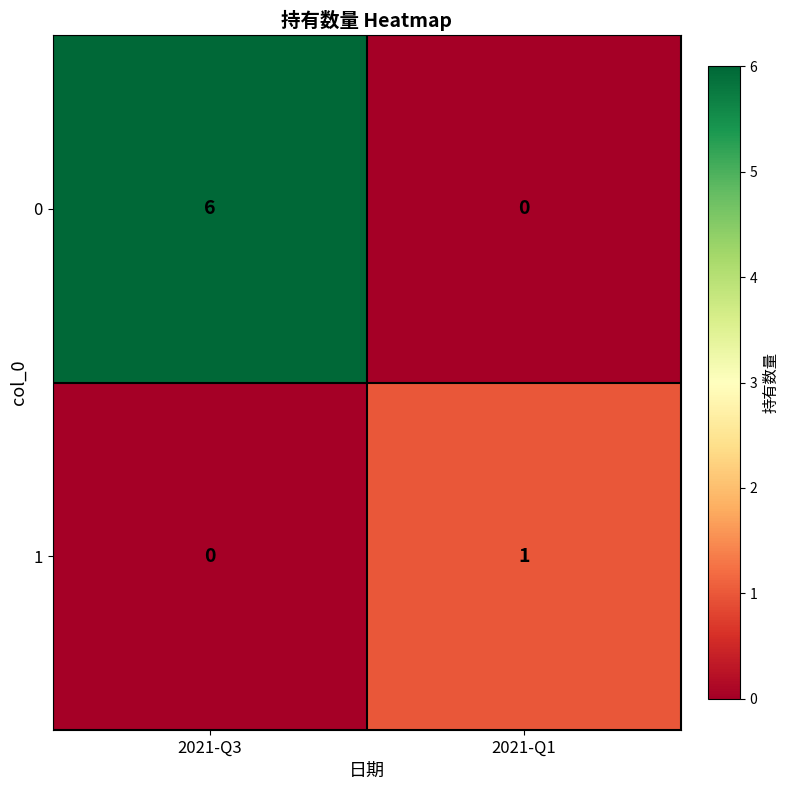

At which label does 0 reach its peak?

2021-Q3